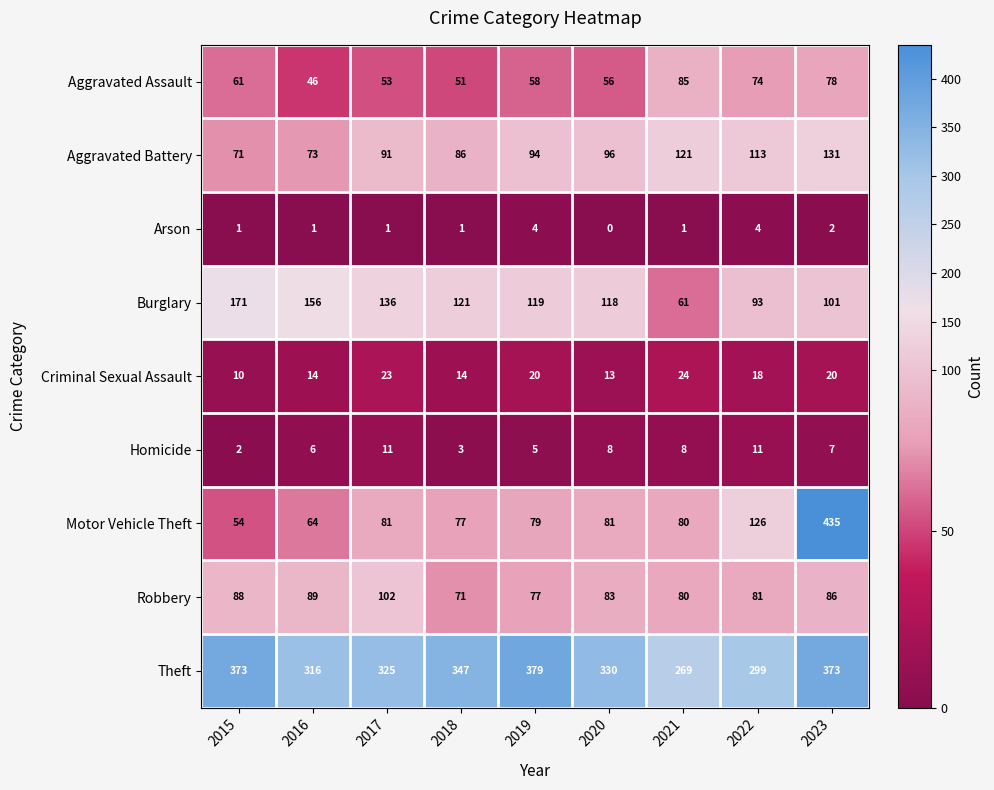

Rank the series by their maximum value, from highest to lowest.

Motor Vehicle Theft, Theft, Burglary, Aggravated Battery, Robbery, Aggravated Assault, Criminal Sexual Assault, Homicide, Arson